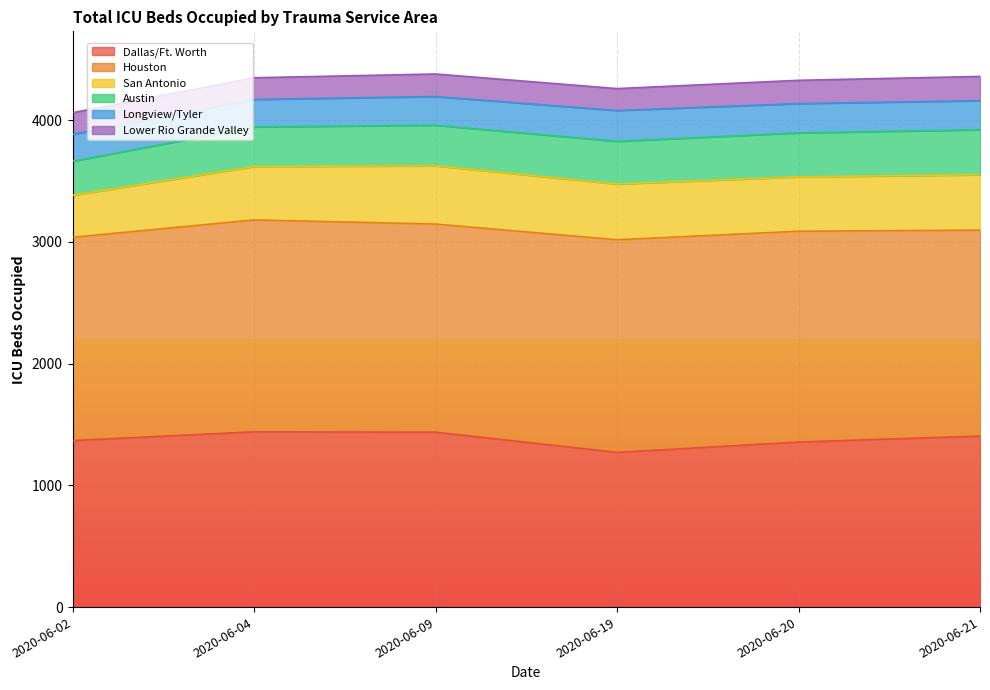

True or false: San Antonio and Dallas/Ft. Worth cross at least once.

False